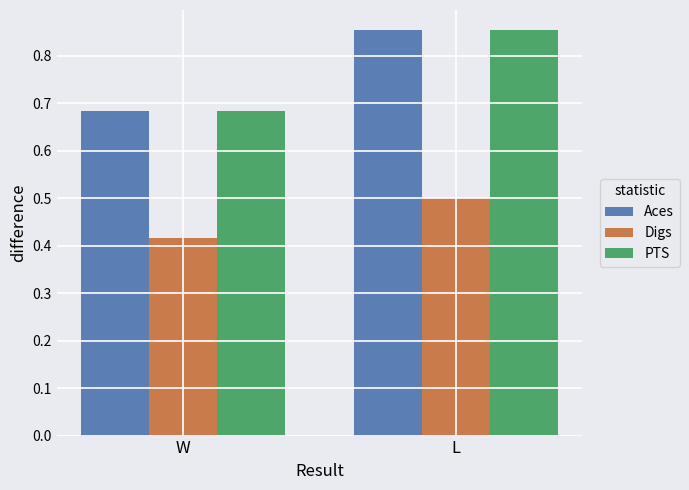

What is the average value of the Aces series?

0.8